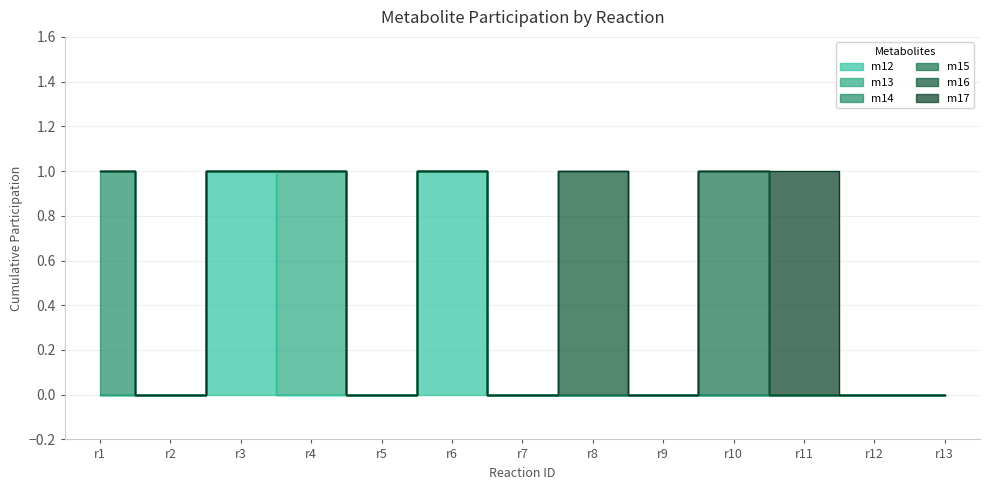

Count the number of data series in this chart.

6